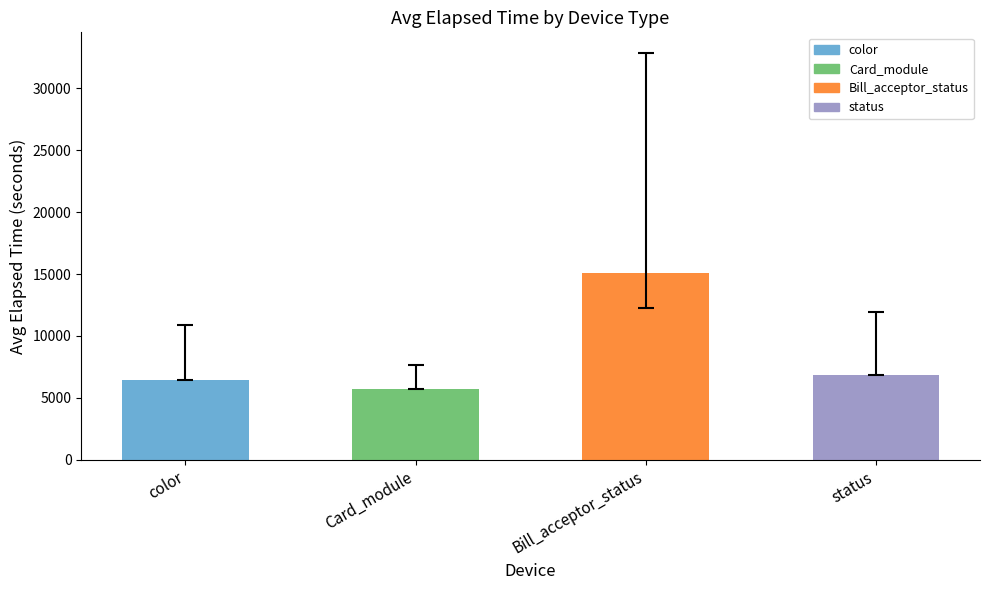

Reading left to right, list all the values displayed in this chart.

6424.3	5739.5	15048.7	6858.0